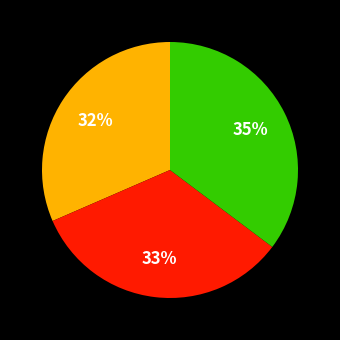

Count the number of slices in the pie.

3